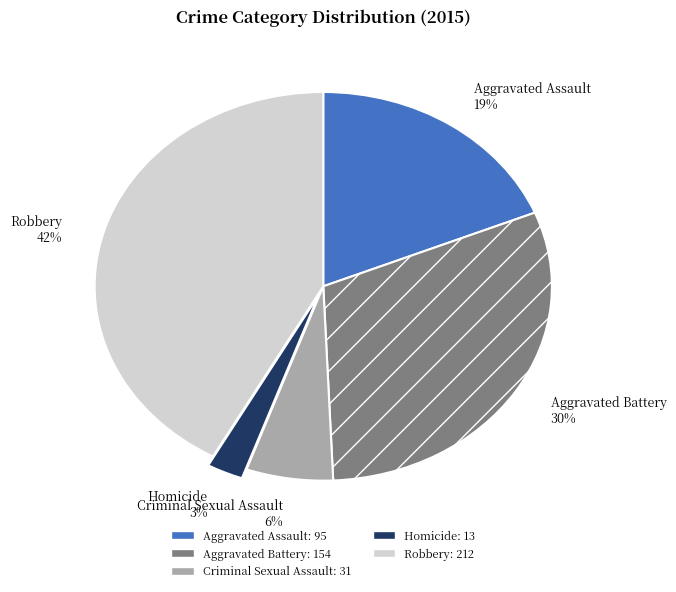

To the nearest percent, what is the combined percentage of Aggravated Assault and Aggravated Battery?

49%